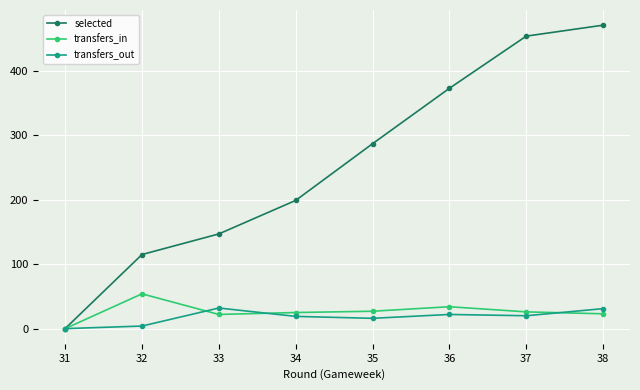

The transfers_out series shows 38 at 36. True or false?

False